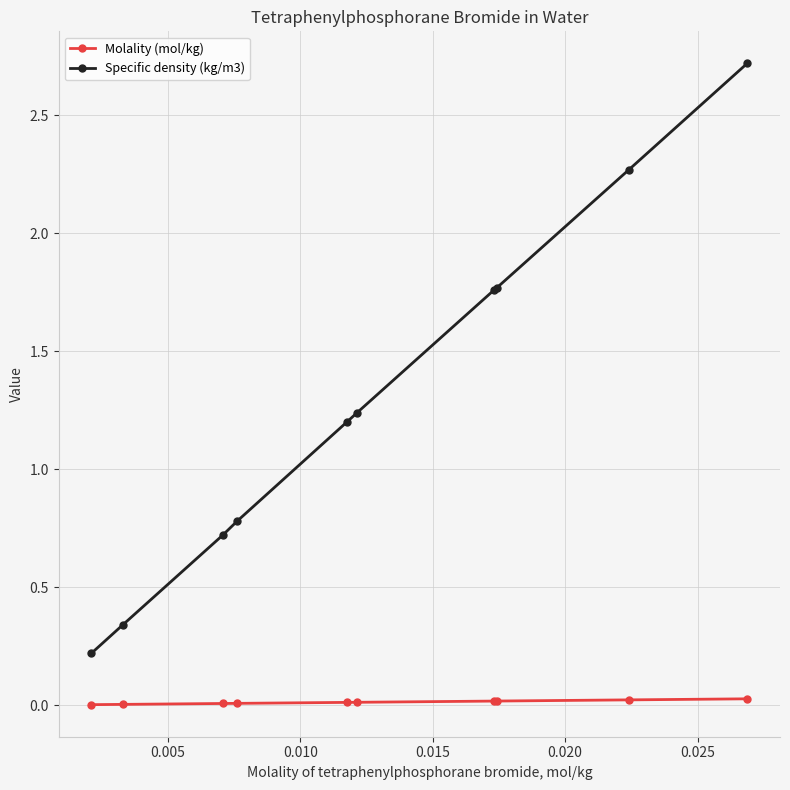

How many values in the Specific density (kg/m3) series exceed 1?

6